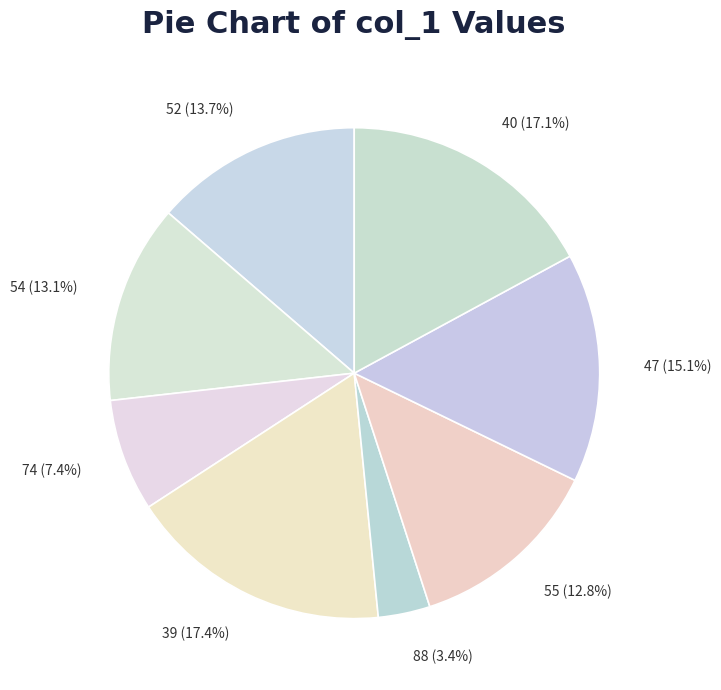

Between 88 and 47, which is larger?

47